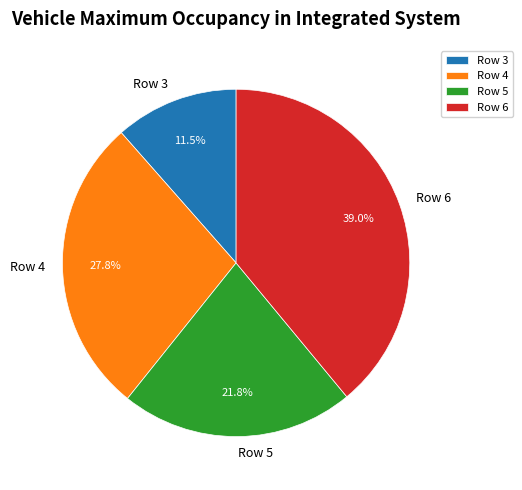

To the nearest percent, what portion does Row 4 represent?

28%